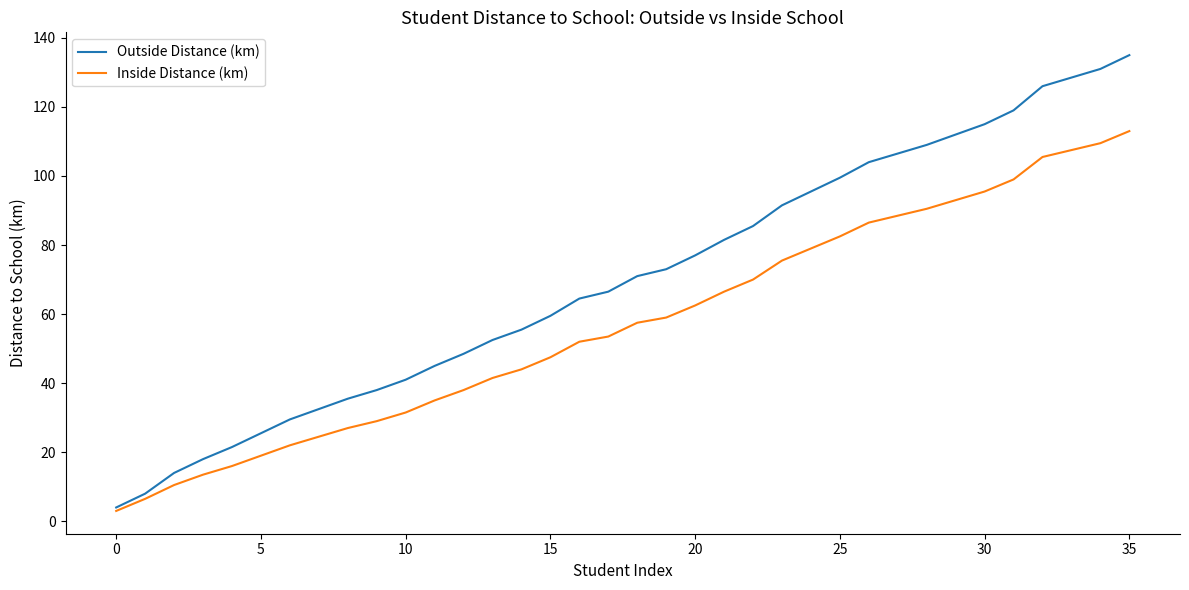

What are all the series names shown in the legend?

Outside Distance (km), Inside Distance (km)